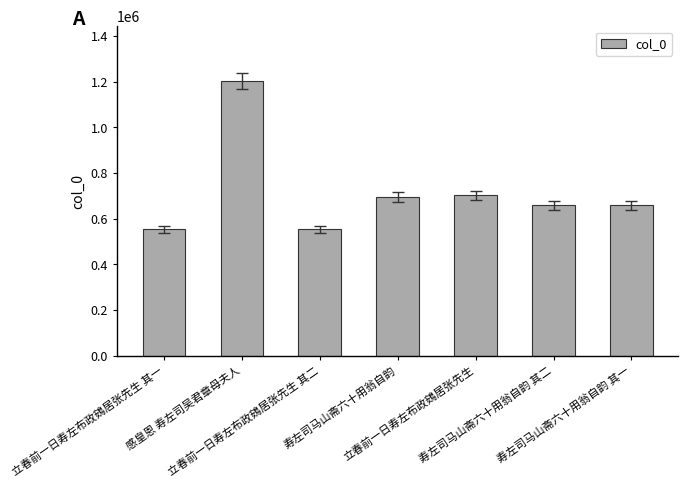

What is the smallest value displayed?

553342